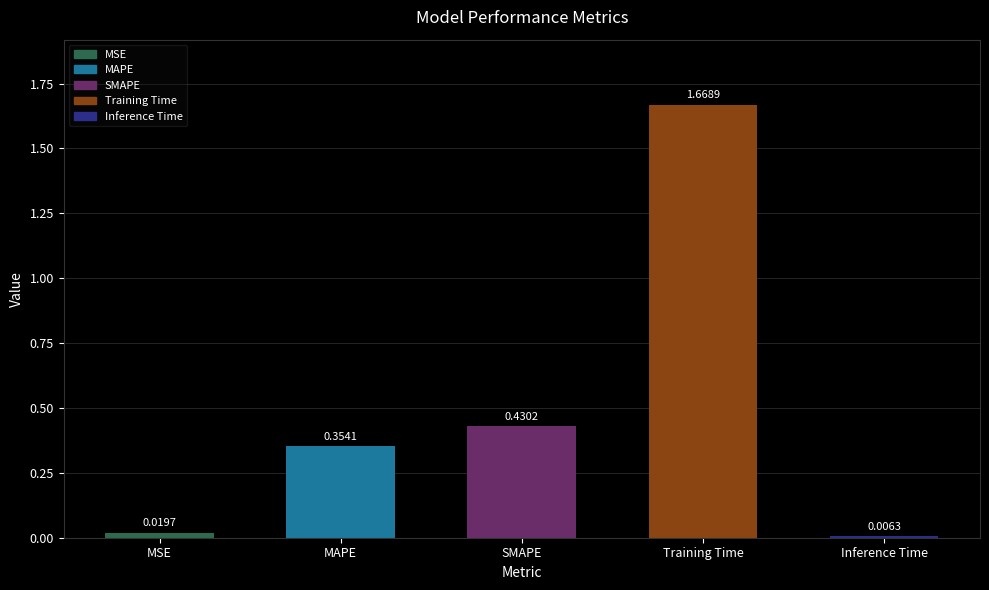

List the labels in order of value, smallest first.

Inference Time, MSE, MAPE, SMAPE, Training Time